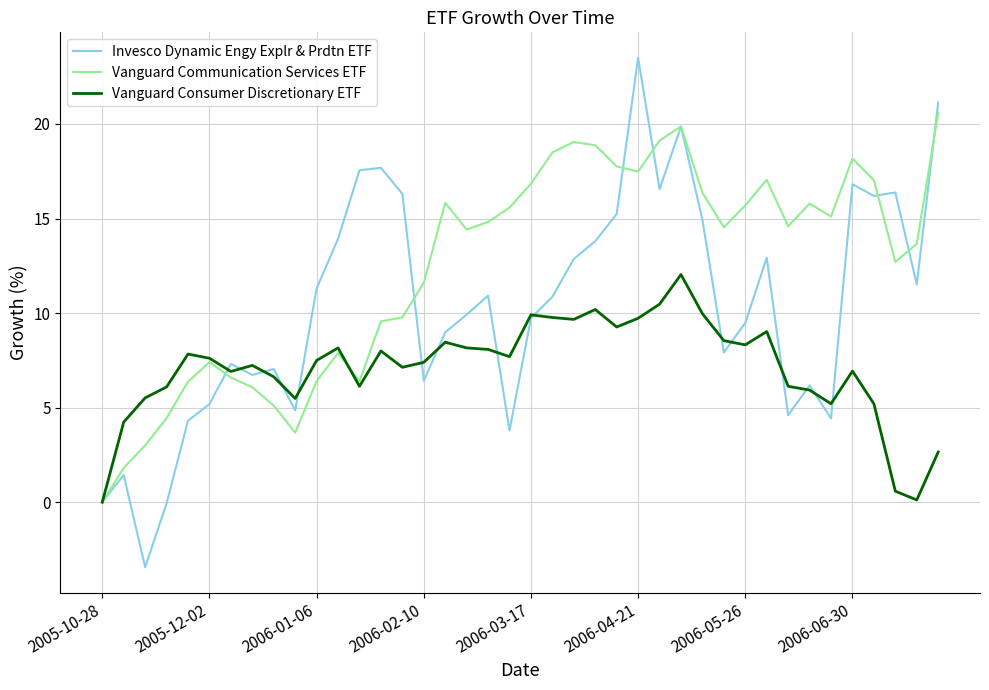

List the series in order of their peak value, lowest first.

Vanguard Consumer Discretionary ETF, Vanguard Communication Services ETF, Invesco Dynamic Engy Explr & Prdtn ETF